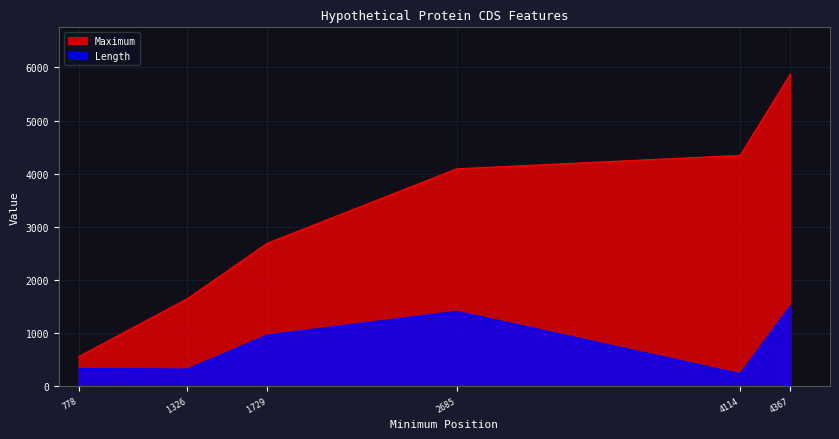

Which category has the highest value in the Length series?

4367